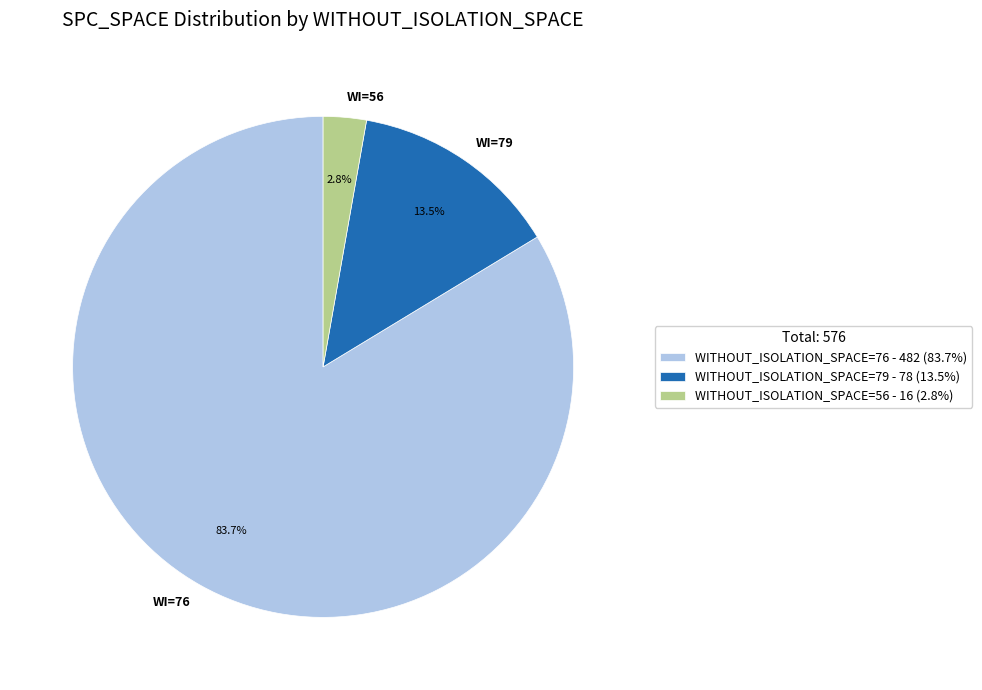

Which has a higher value, WI=79 or WI=76?

WI=76